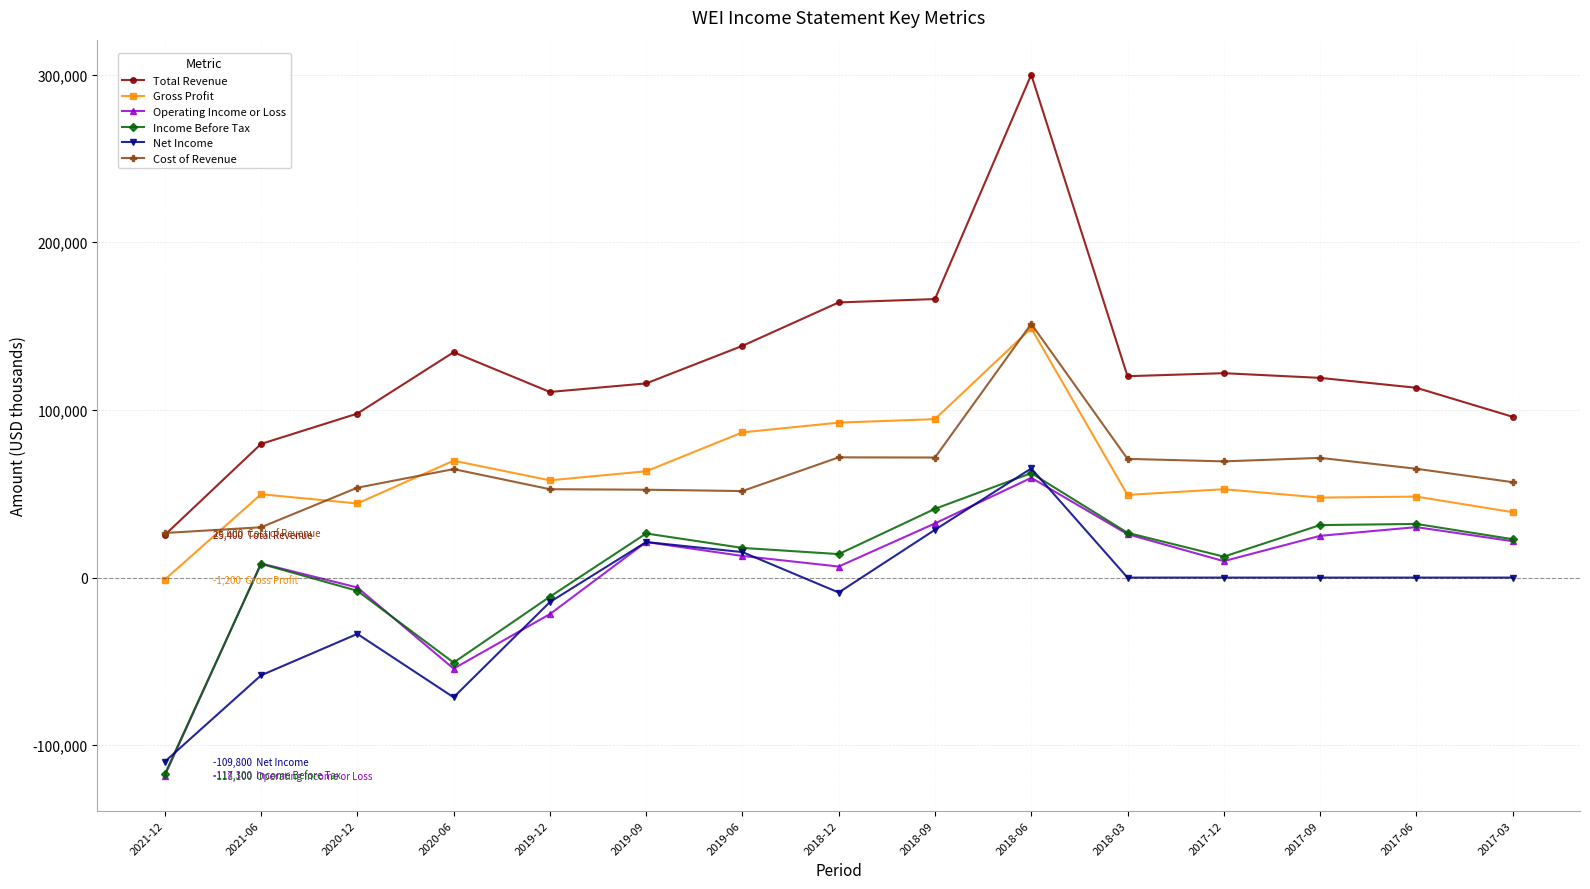

True or false: Operating Income or Loss has a value of 11323 at 2018-03.

False